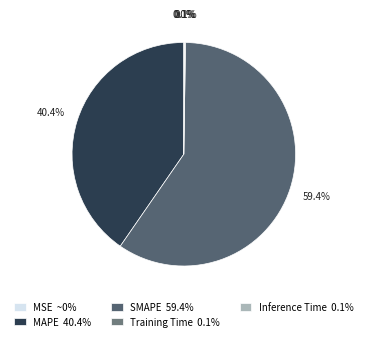

The MAPE slice represents 40% of the pie. True or false?

True